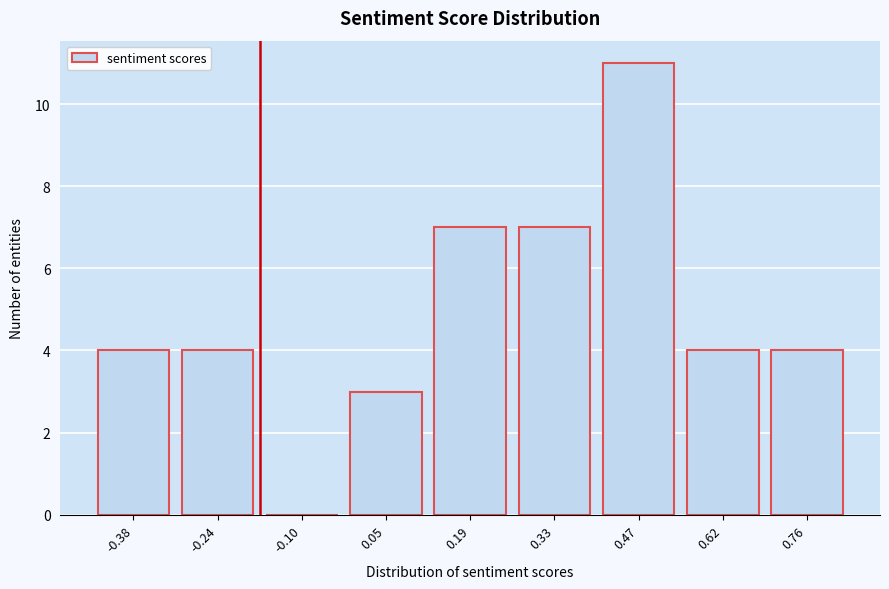

Reading left to right, transcribe all the data shown in this chart.

-0.38=4	-0.24=4	-0.10=0	0.05=3	0.19=7	0.33=7	0.47=11	0.62=4	0.76=4